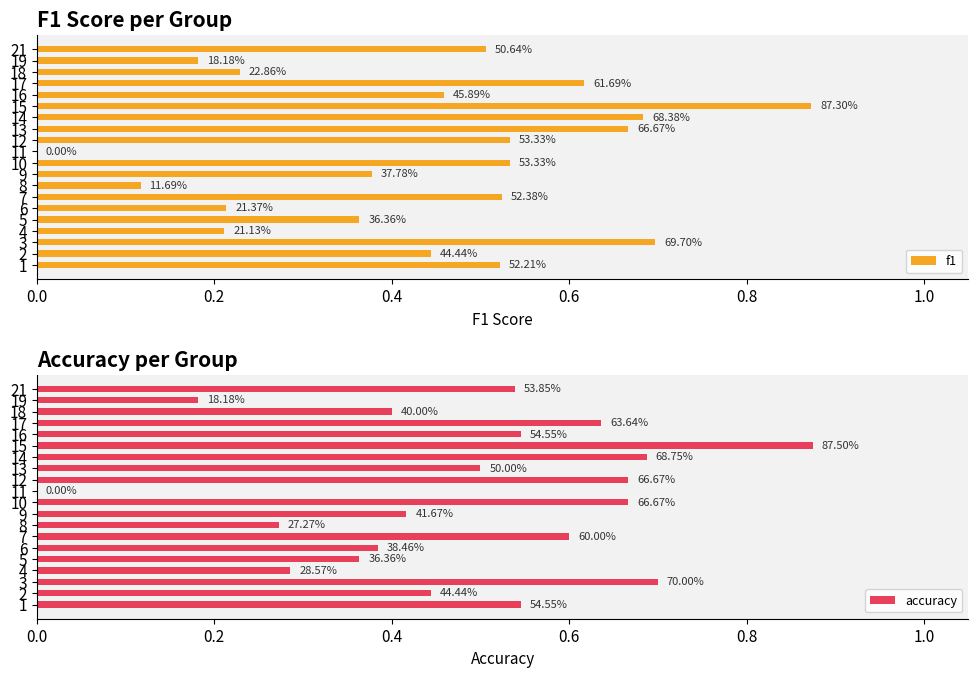

What position from the right is 0.2?

19